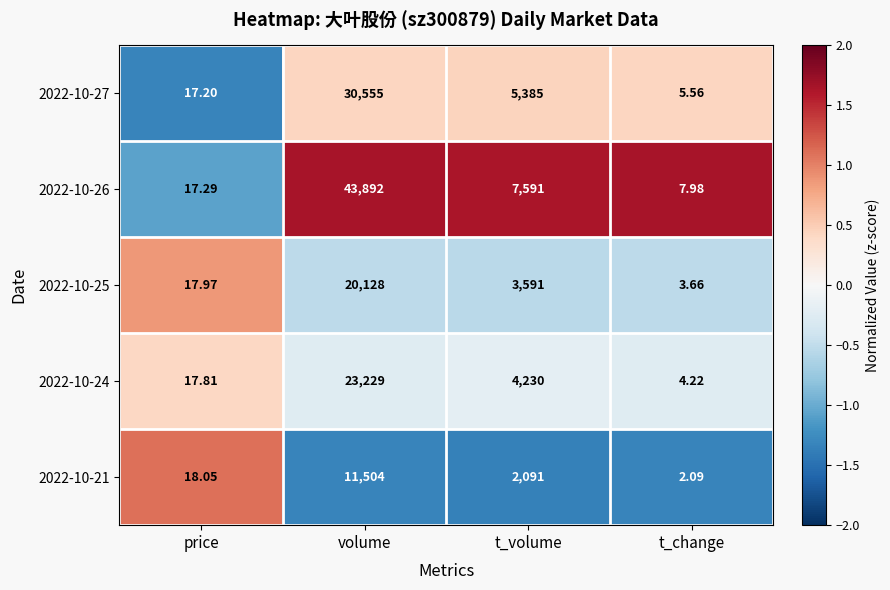

At which label is 2022-10-25 closest to 10065?

t_volume